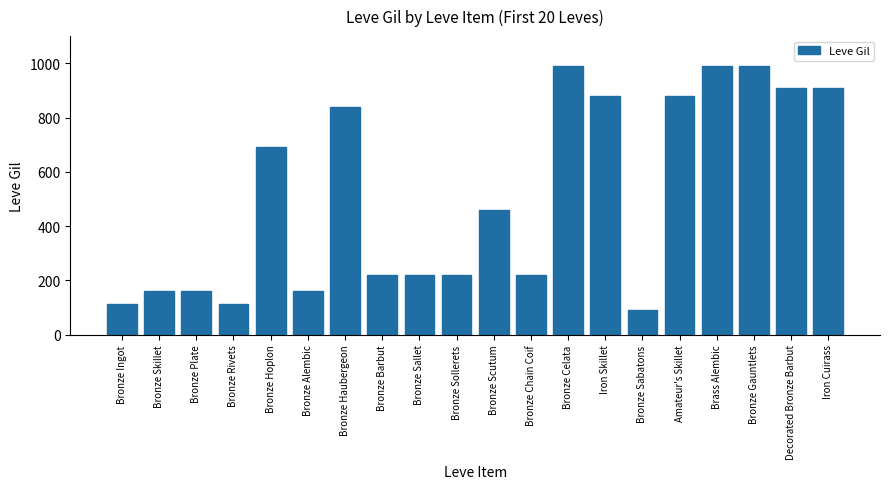

What is the label of the 11th bar from the right?

Bronze Sollerets